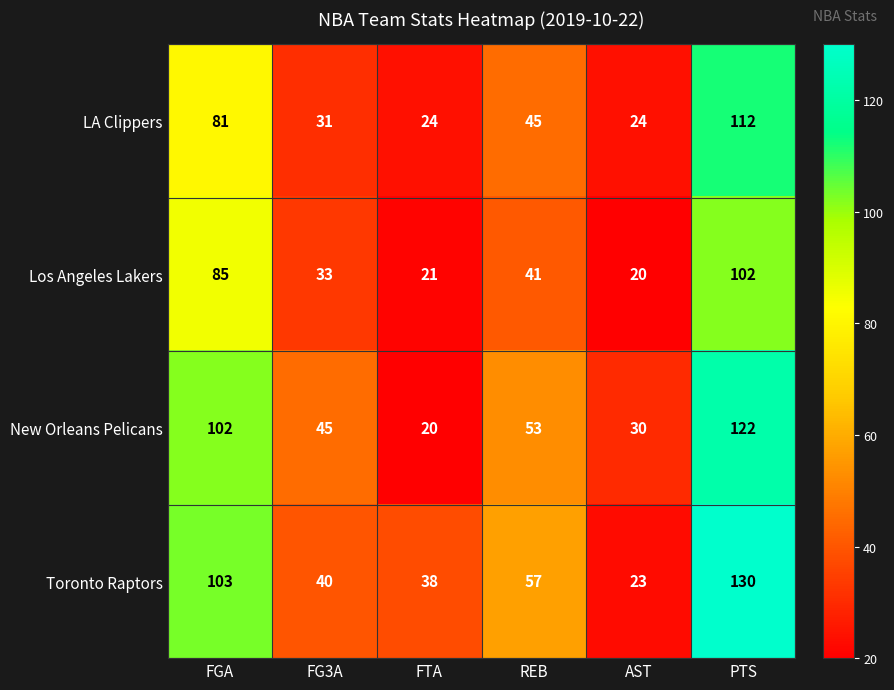

How many distinct data groups are displayed?

4